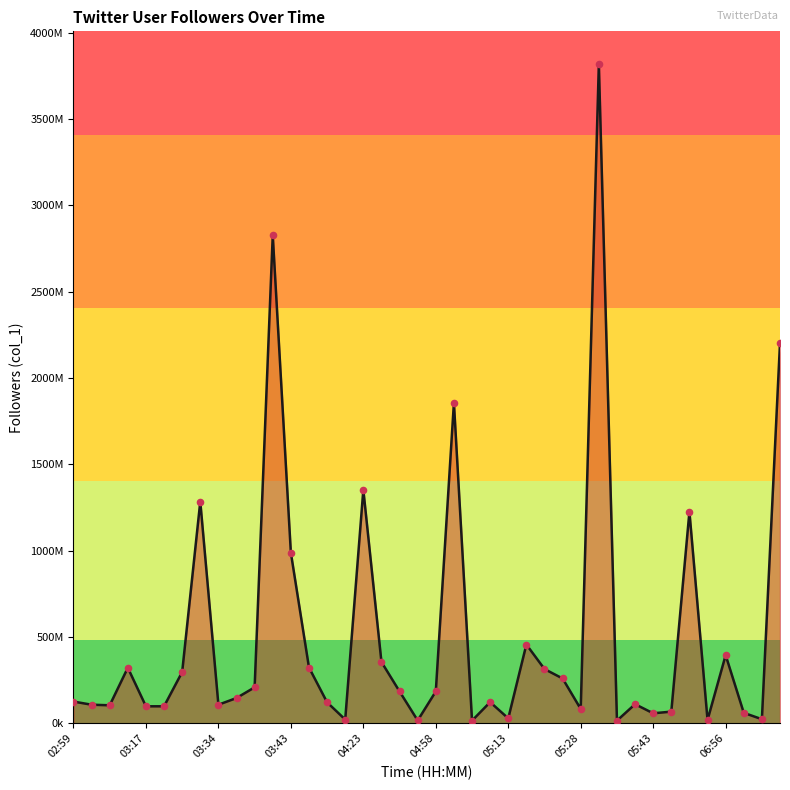

Is this an area chart (filled region under the line)?

Yes